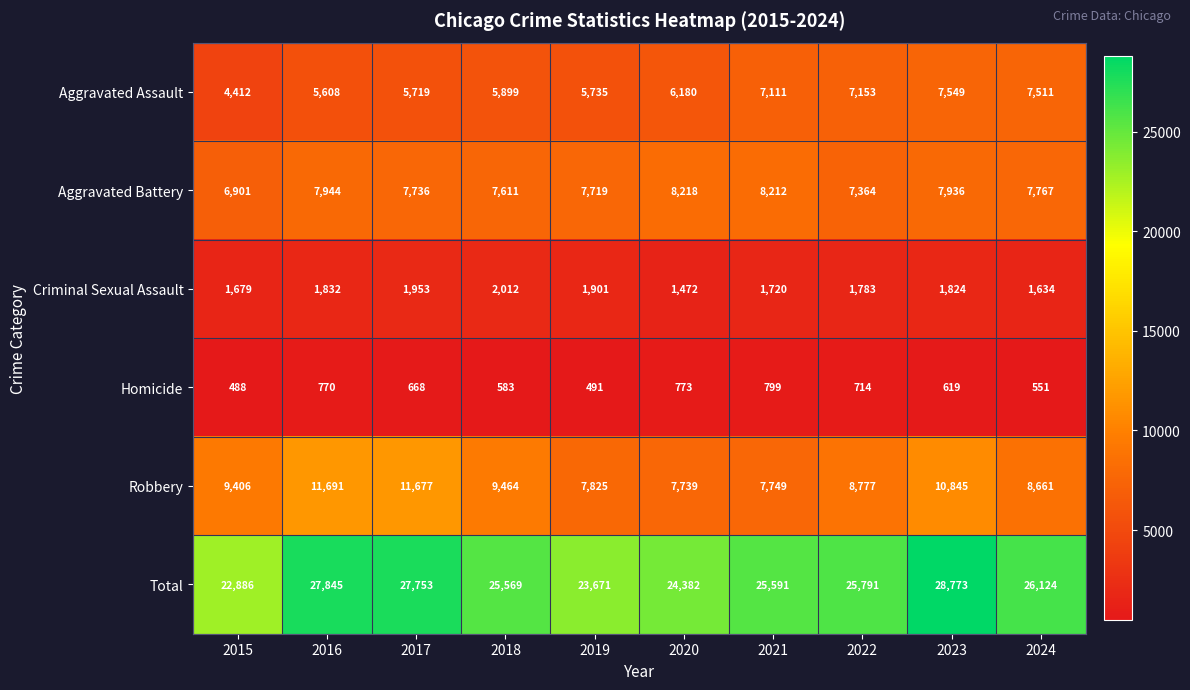

Which series has the largest total across all categories?

Total